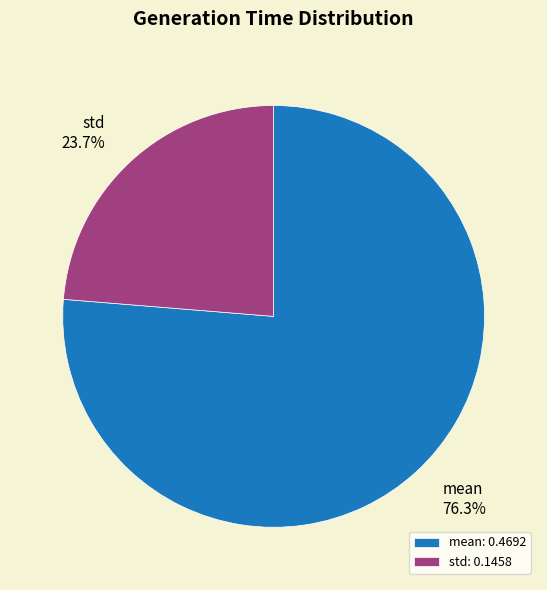

Which slice is the largest?

mean